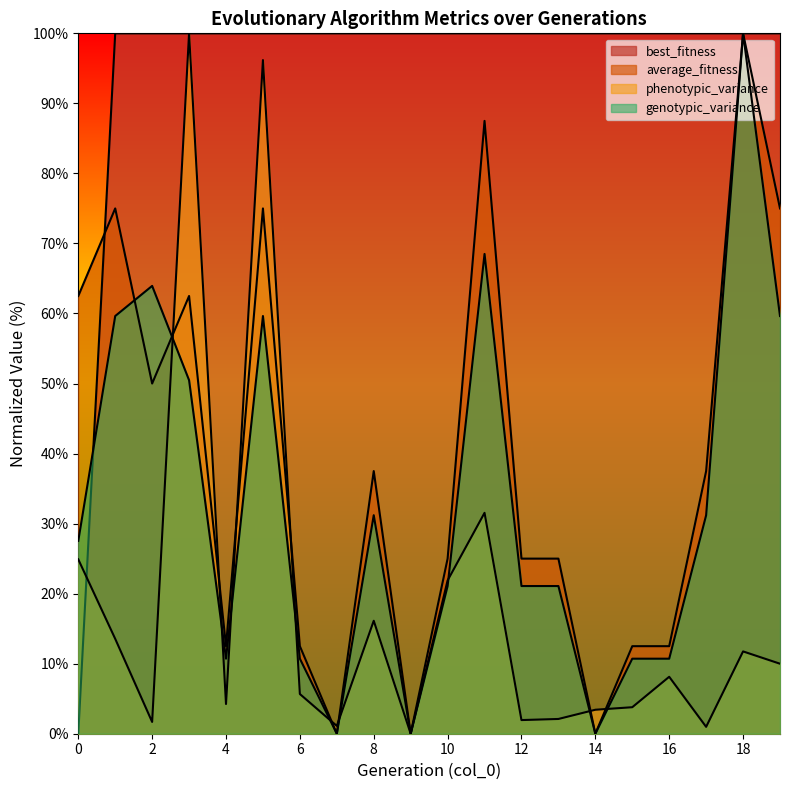

At how many categories does at least one series exceed 85?

19